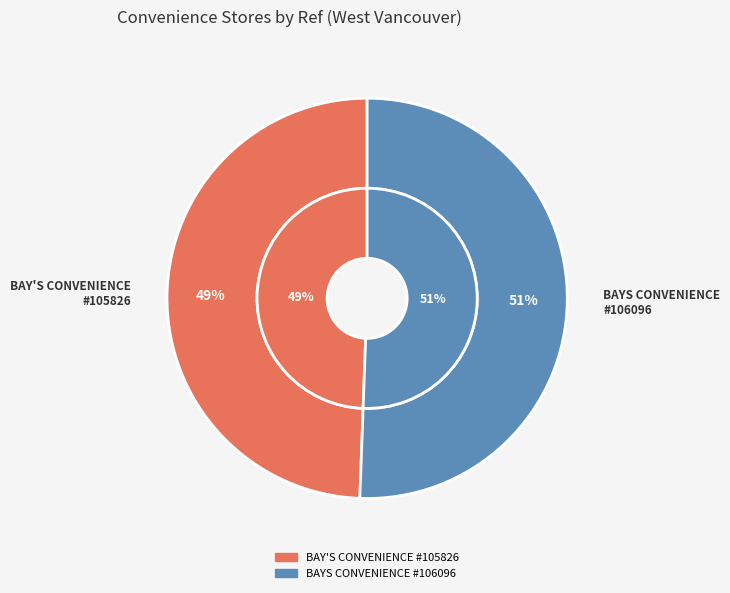

Count the number of slices in the pie.

2